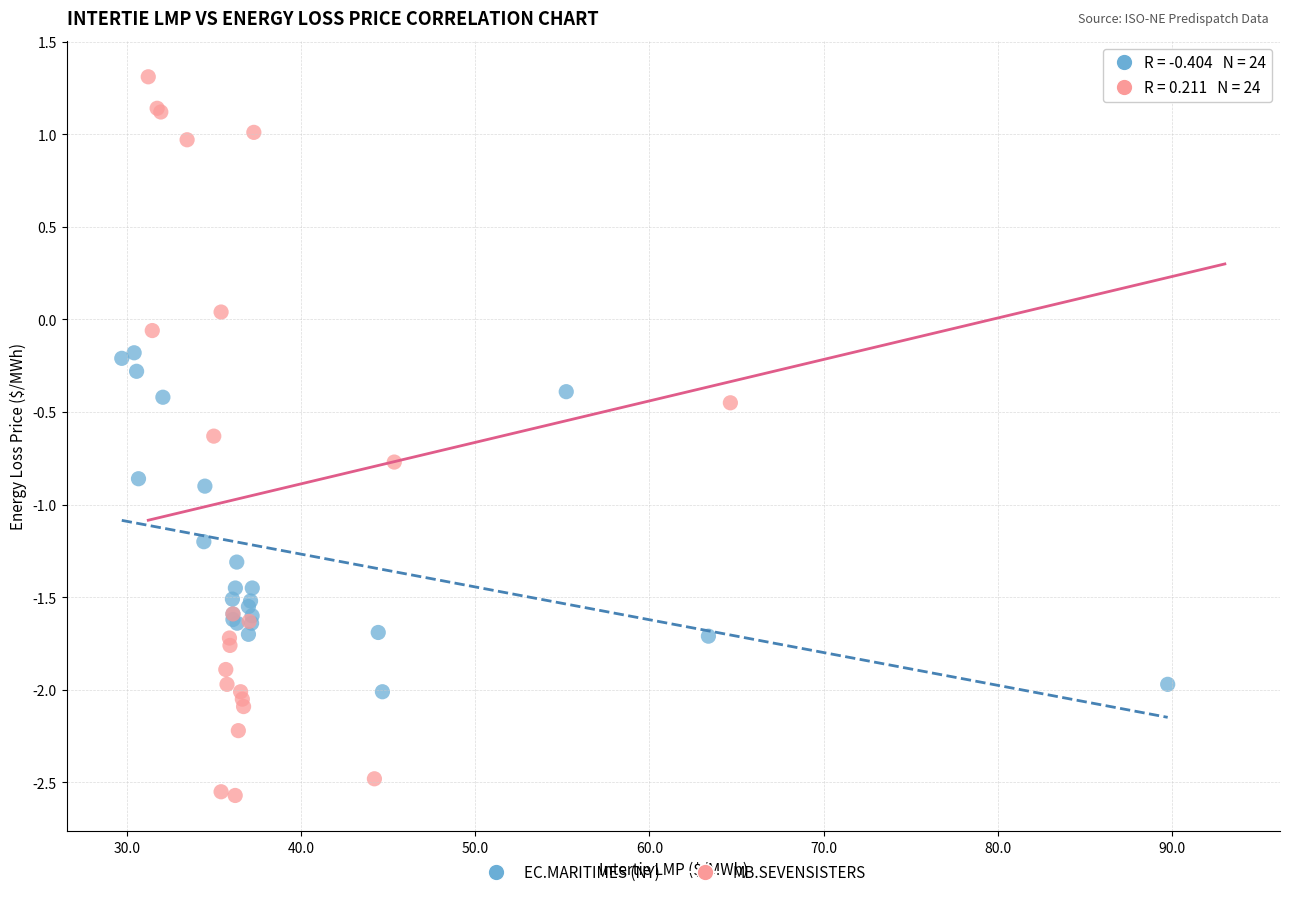

Which series contains the lowest Y value?

MB.SEVENSISTERS